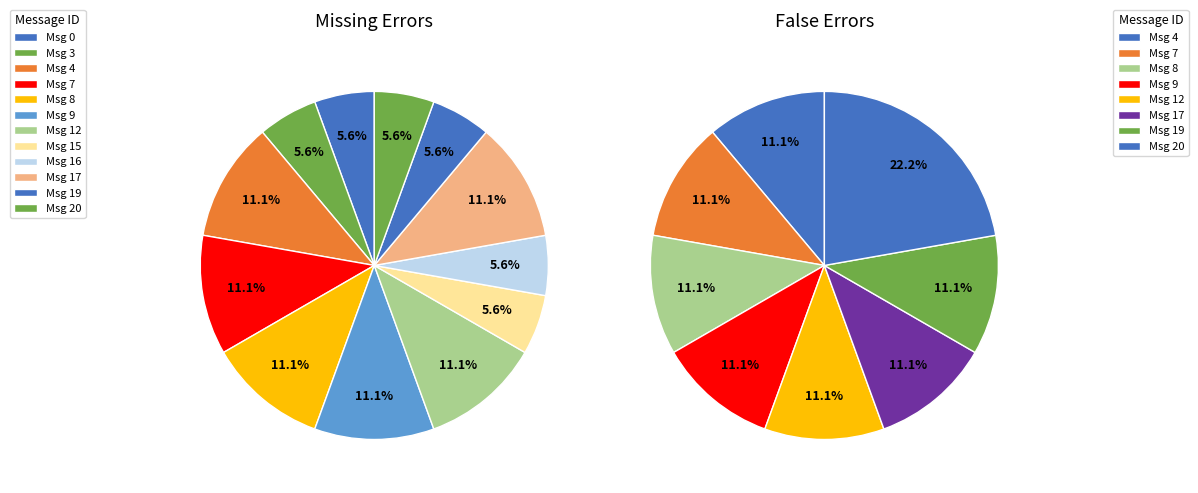

True or false: Missing accounts for 83% of the total.

False